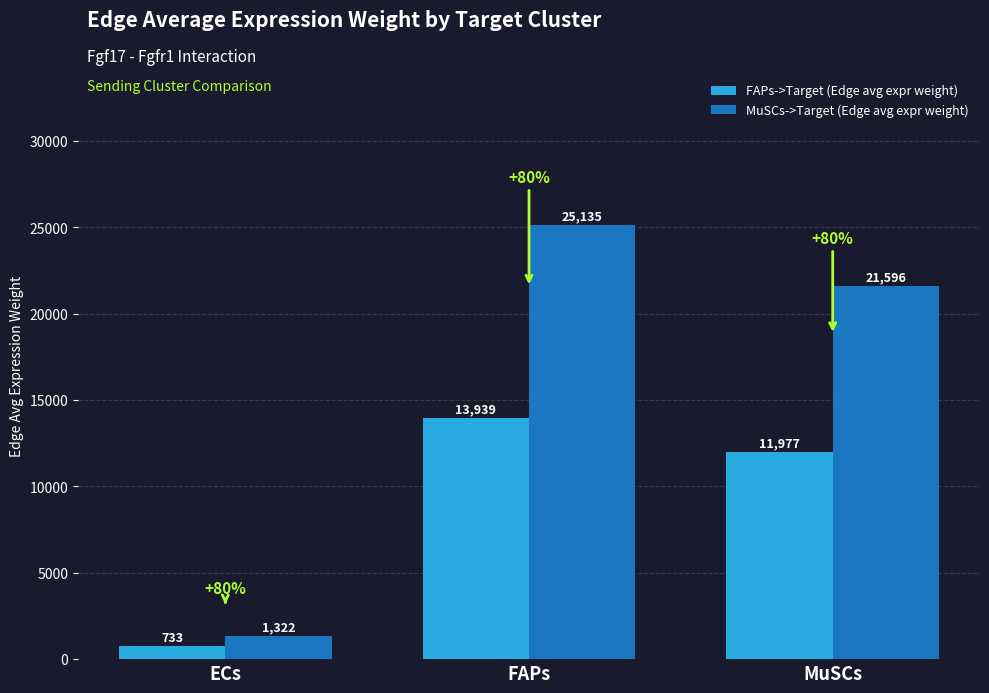

Between FAPs and MuSCs, which series saw the biggest shift?

MuSCs->Target (Edge avg expr weight)